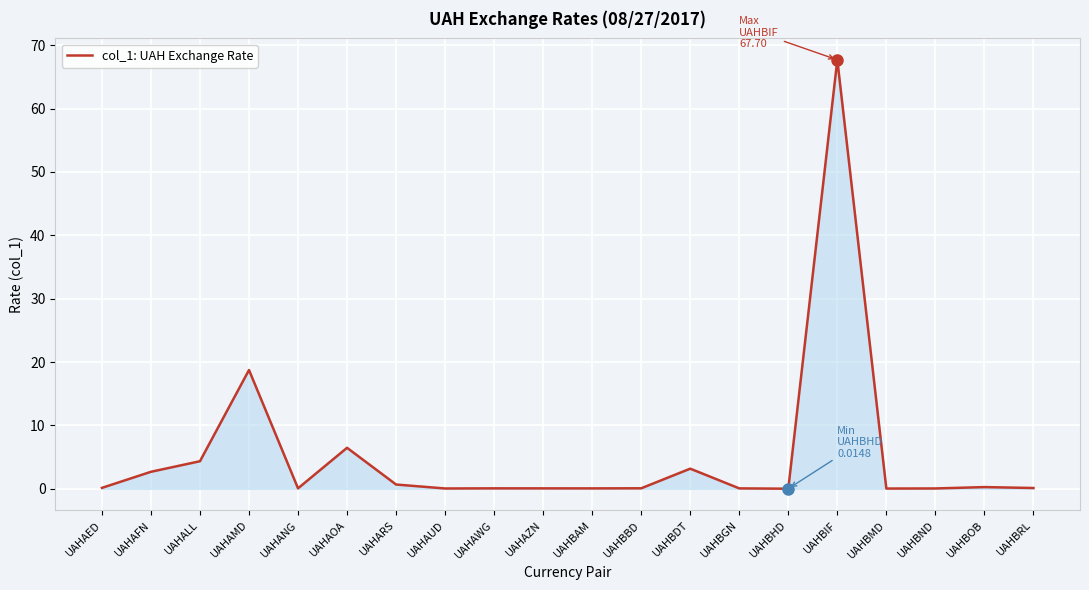

Does the chart have visible grid lines?

Yes